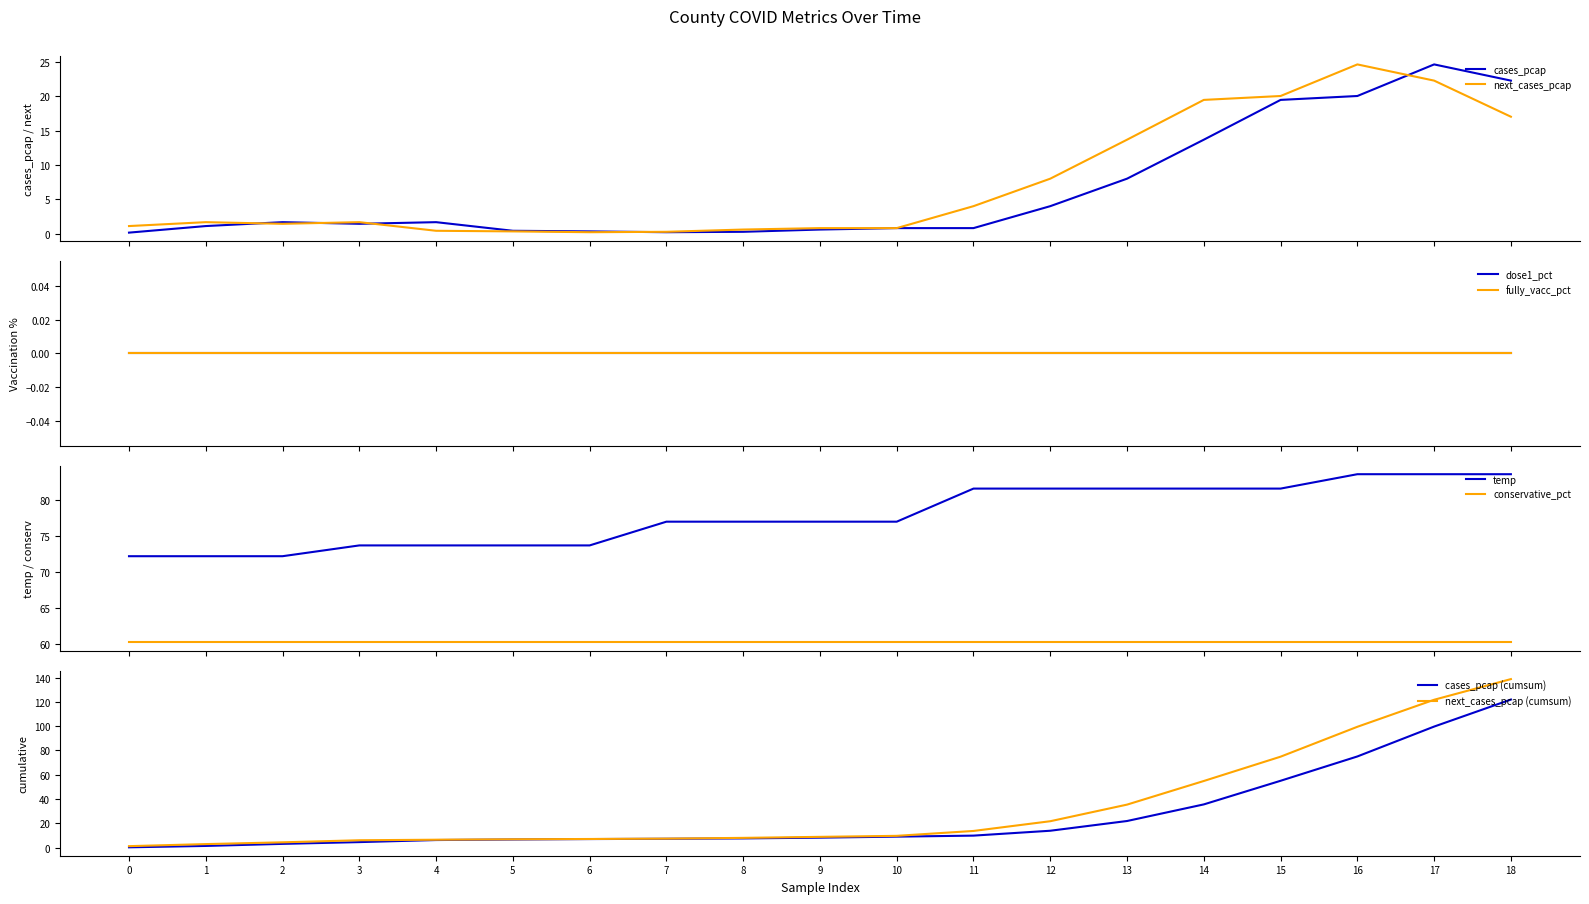

What is the label of the 11th point from the right?

8